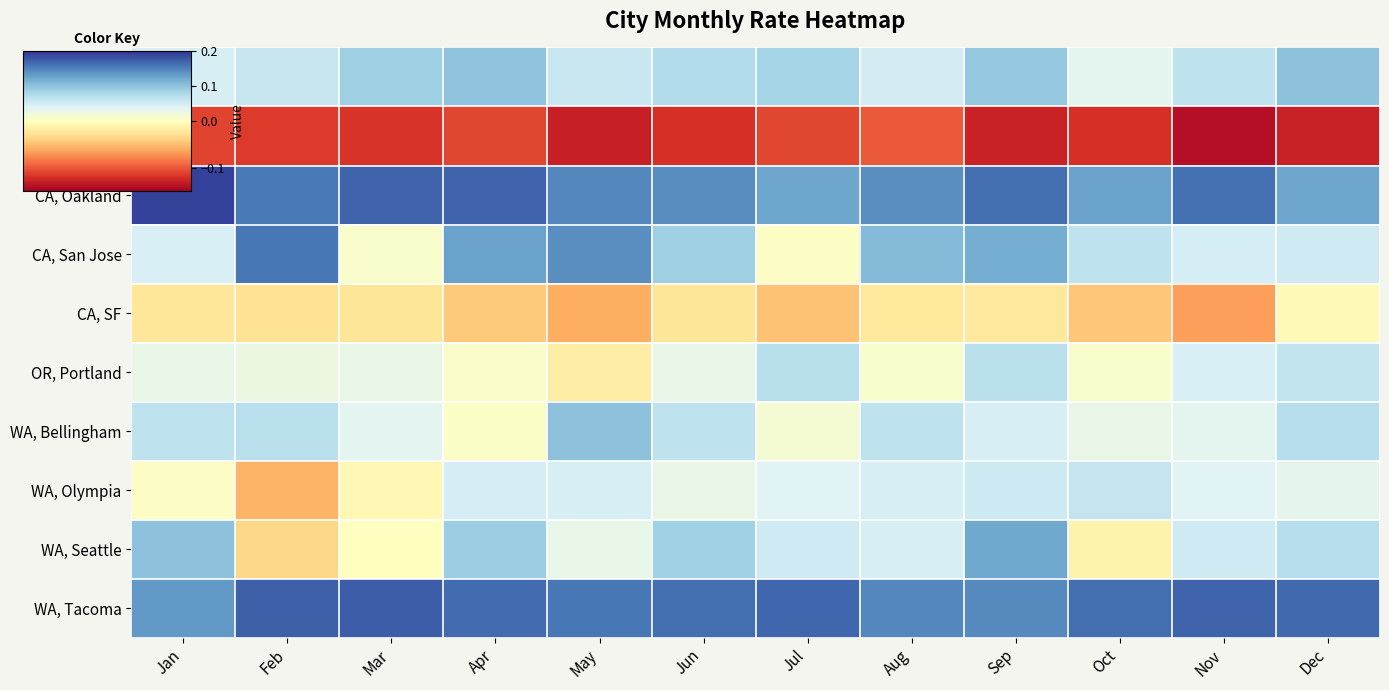

Reading right to left, what are all the values shown in this chart?

AZ, Phoenix: Dec=0.1	Nov=0.1	Oct=0.0	Sep=0.1	Aug=0.0	Jul=0.1	Jun=0.1	May=0.1	Apr=0.1	Mar=0.1	Feb=0.1	Jan=0.0
CA, LA: Dec=-0.1	Nov=-0.1	Oct=-0.1	Sep=-0.1	Aug=-0.1	Jul=-0.1	Jun=-0.1	May=-0.1	Apr=-0.1	Mar=-0.1	Feb=-0.1	Jan=-0.1
CA, Oakland: Dec=0.1	Nov=0.2	Oct=0.1	Sep=0.2	Aug=0.1	Jul=0.1	Jun=0.1	May=0.1	Apr=0.2	Mar=0.2	Feb=0.2	Jan=0.2
CA, San Jose: Dec=0.1	Nov=0.0	Oct=0.1	Sep=0.1	Aug=0.1	Jul=0.0	Jun=0.1	May=0.1	Apr=0.1	Mar=0.0	Feb=0.2	Jan=0.0
CA, SF: Dec=-0.0	Nov=-0.1	Oct=-0.0	Sep=-0.0	Aug=-0.0	Jul=-0.0	Jun=-0.0	May=-0.1	Apr=-0.0	Mar=-0.0	Feb=-0.0	Jan=-0.0
OR, Portland: Dec=0.1	Nov=0.0	Oct=0.0	Sep=0.1	Aug=0.0	Jul=0.1	Jun=0.0	May=-0.0	Apr=0.0	Mar=0.0	Feb=0.0	Jan=0.0
WA, Bellingham: Dec=0.1	Nov=0.0	Oct=0.0	Sep=0.0	Aug=0.1	Jul=0.0	Jun=0.1	May=0.1	Apr=0.0	Mar=0.0	Feb=0.1	Jan=0.1
WA, Olympia: Dec=0.0	Nov=0.0	Oct=0.1	Sep=0.1	Aug=0.0	Jul=0.0	Jun=0.0	May=0.0	Apr=0.0	Mar=-0.0	Feb=-0.1	Jan=0.0
WA, Seattle: Dec=0.1	Nov=0.1	Oct=-0.0	Sep=0.1	Aug=0.0	Jul=0.1	Jun=0.1	May=0.0	Apr=0.1	Mar=0.0	Feb=-0.0	Jan=0.1
WA, Tacoma: Dec=0.2	Nov=0.2	Oct=0.2	Sep=0.1	Aug=0.1	Jul=0.2	Jun=0.2	May=0.2	Apr=0.2	Mar=0.2	Feb=0.2	Jan=0.1